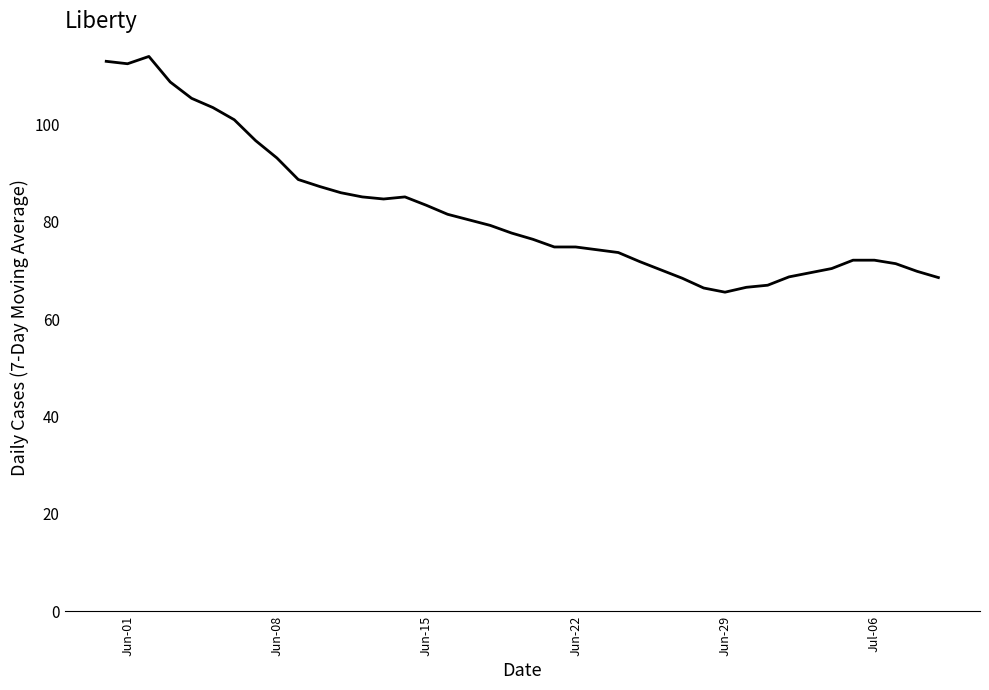

What is the greatest value displayed?

114.0